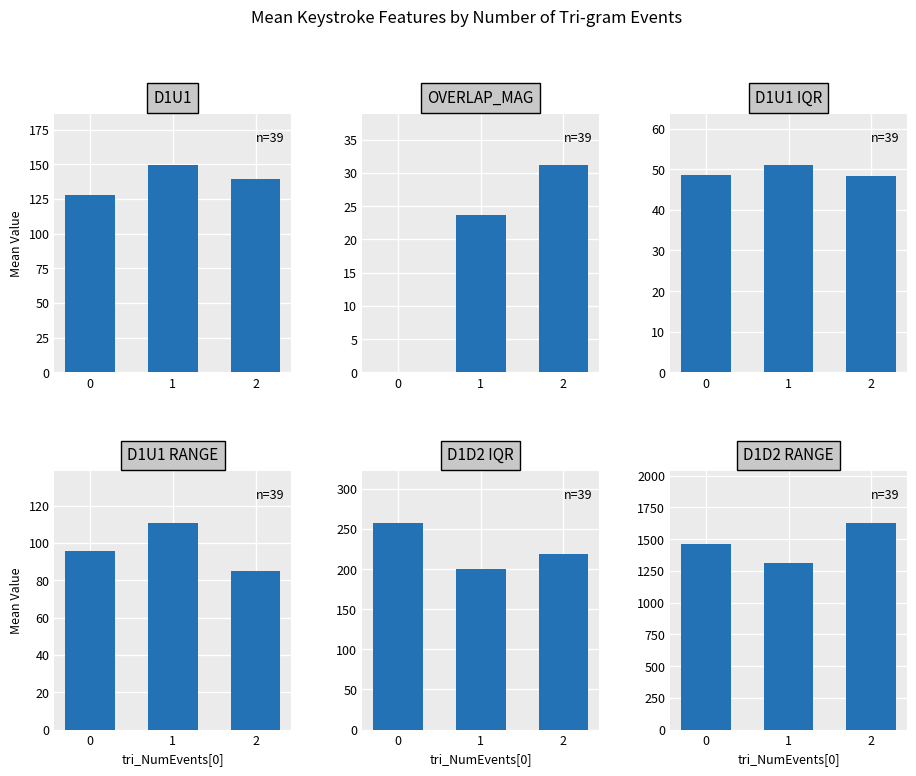

What is the average value of the D1U1 IQR series?

49.3